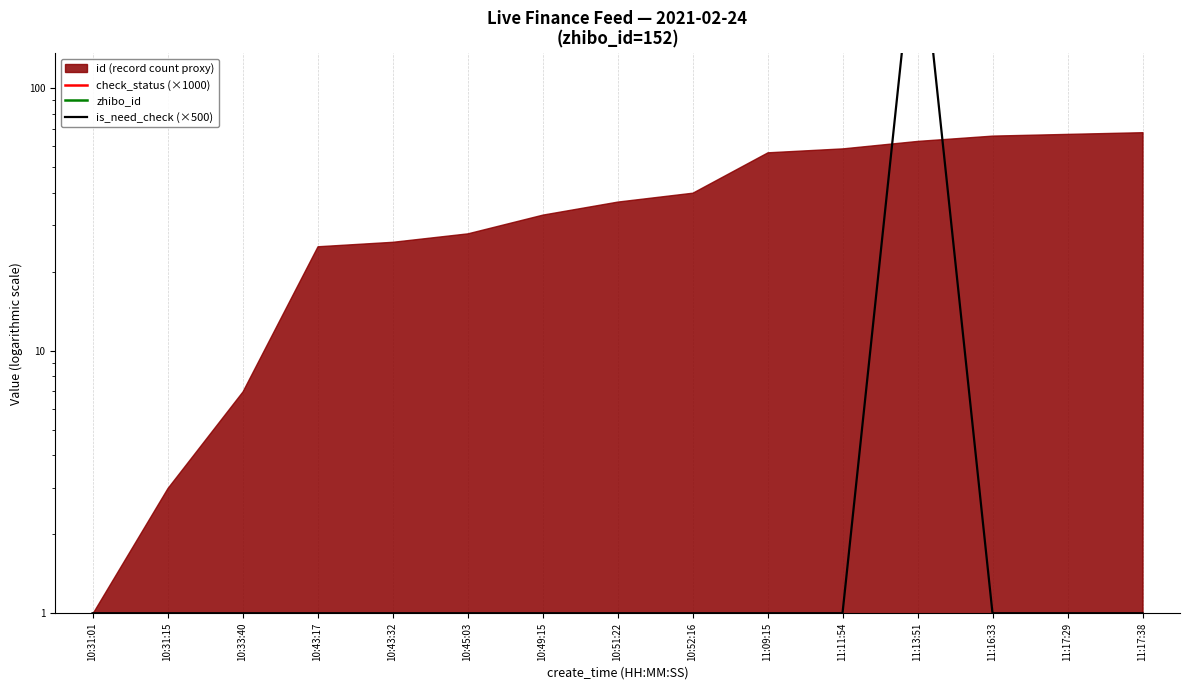

True or false: is_need_check (×500) has a value of 1 at 10:31:01.

False